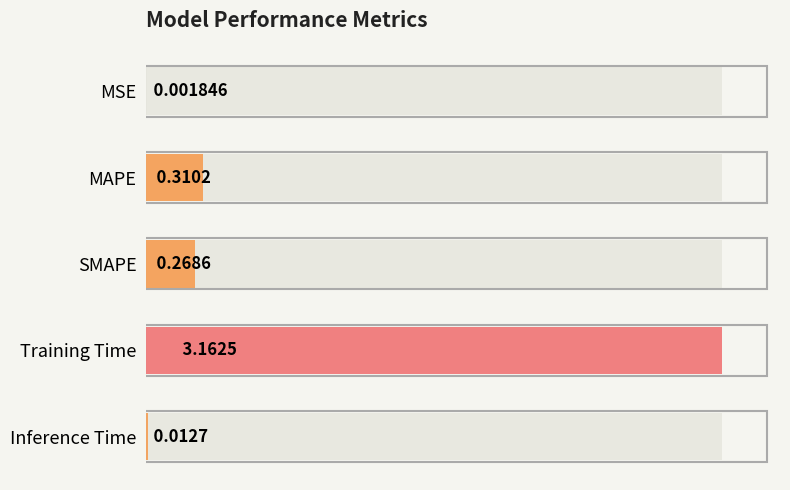

Are the bars grouped side by side (vs. stacked)?

No